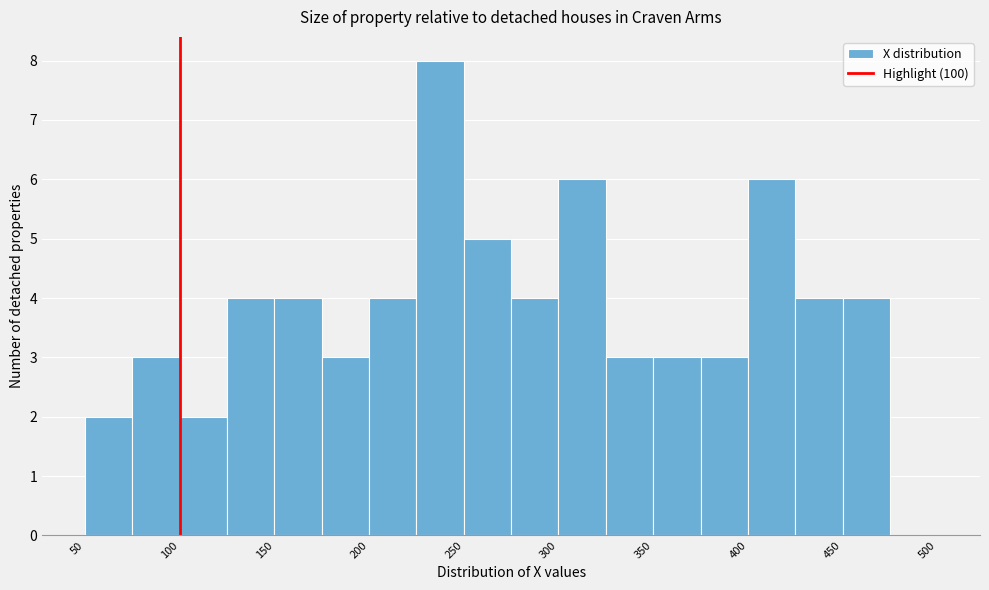

Reading left to right, list every bar in this chart as the range it spans on the x-axis followed by its height. The values are not printed on the chart, so give them approximately, as read against the axis.

50 to 75: 2
75 to 100: 3
100 to 125: 2
125 to 150: 4
150 to 175: 4
175 to 200: 3
200 to 225: 4
225 to 250: 8
250 to 275: 5
275 to 300: 4
300 to 325: 6
325 to 350: 3
350 to 375: 3
375 to 400: 3
400 to 425: 6
425 to 450: 4
450 to 475: 4
475 to 500: 0